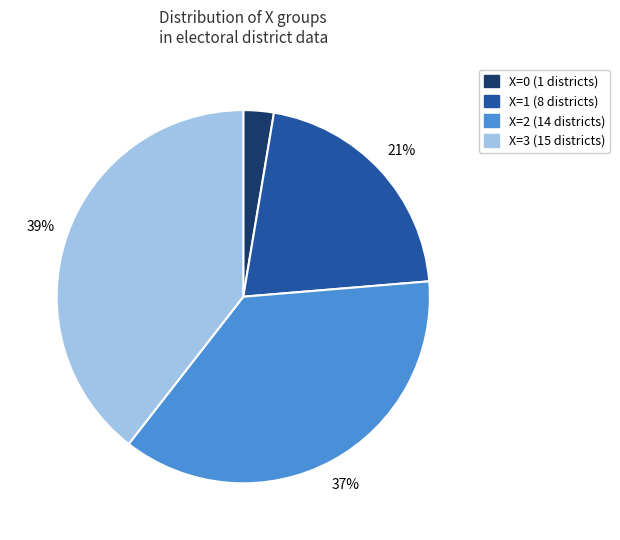

To the nearest percent, what is the average slice percentage?

25%